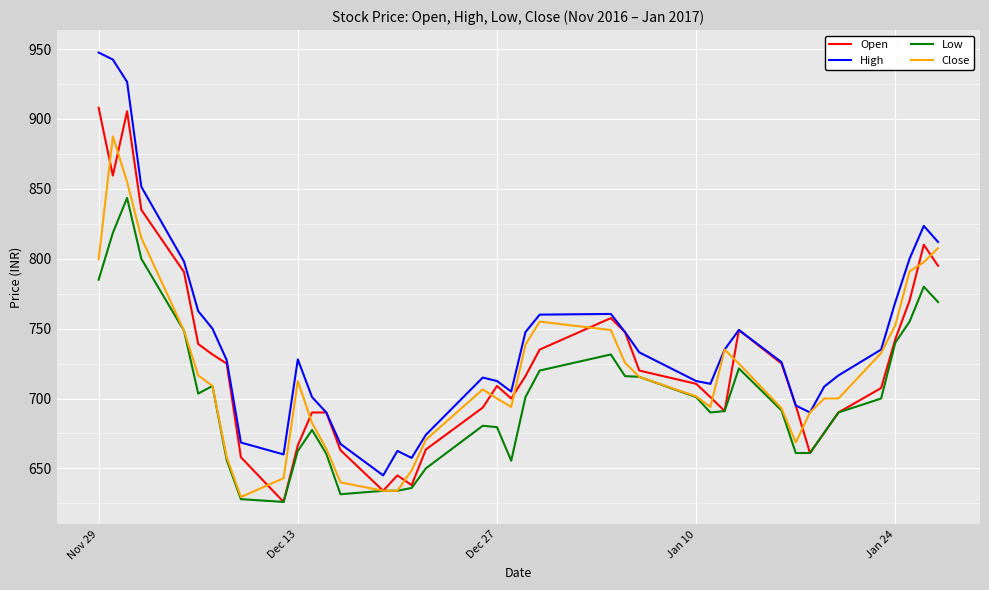

What is the maximum value for High?

947.5